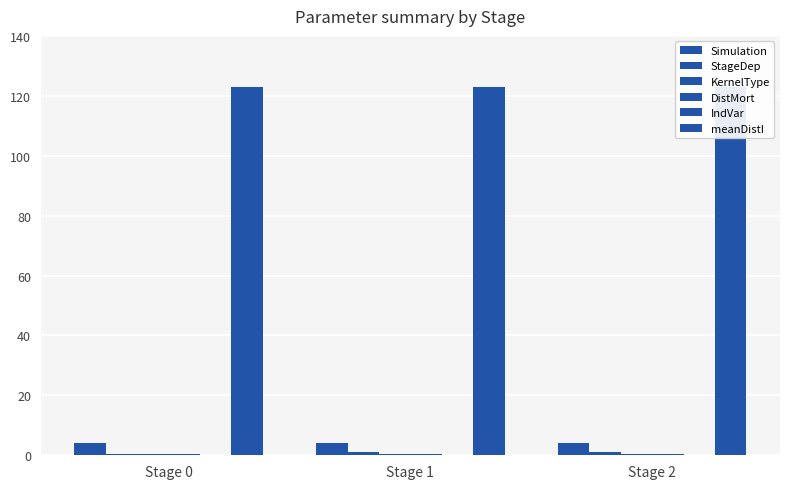

Which series has the largest total across all categories?

meanDistI